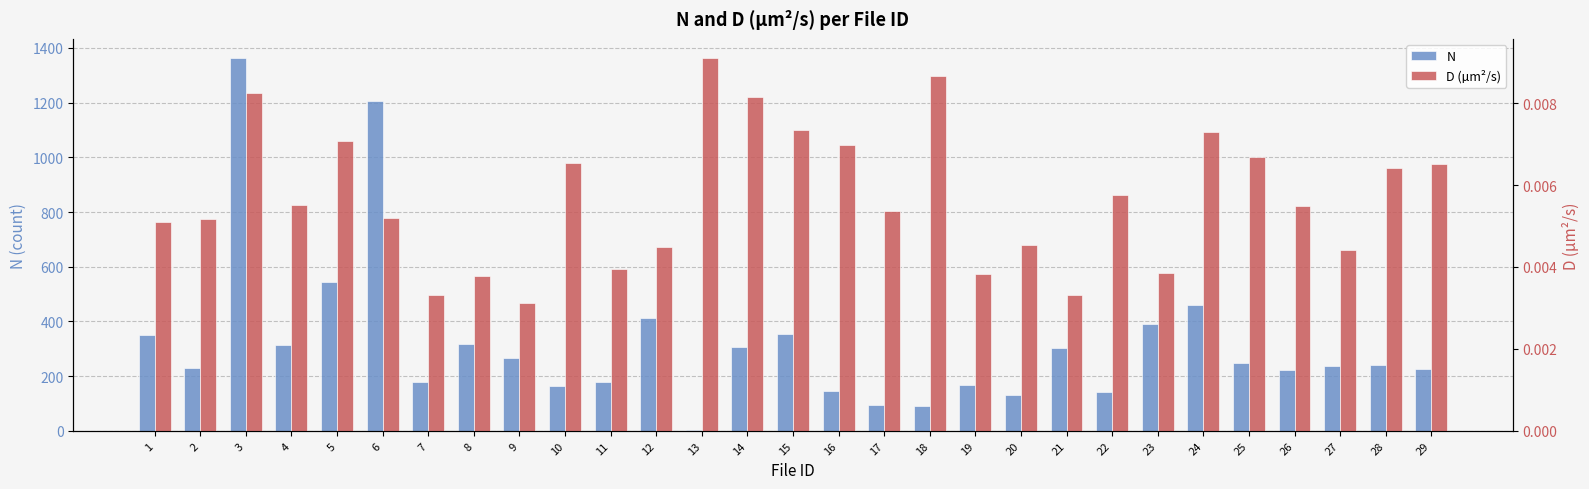

At which category is the sum across all series the highest?

3